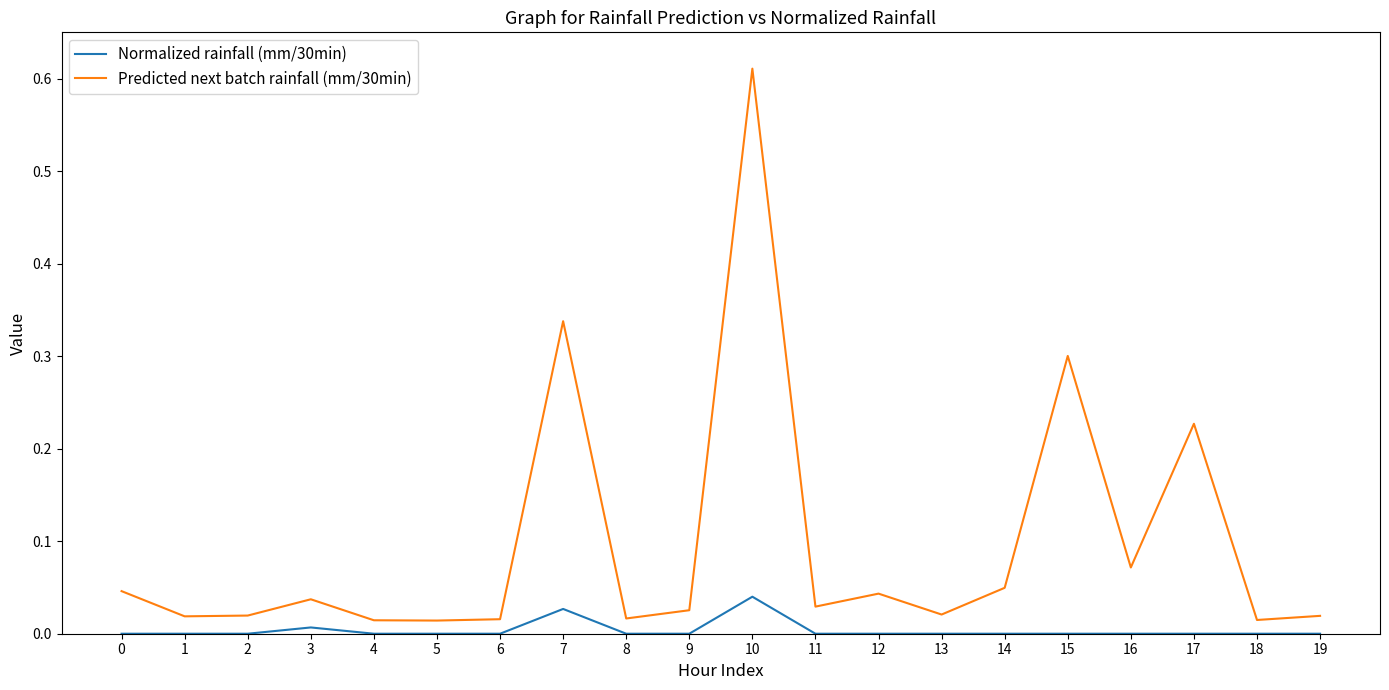

List the series in order of their overall mean, highest first.

Predicted next batch rainfall (mm/30min), Normalized rainfall (mm/30min)